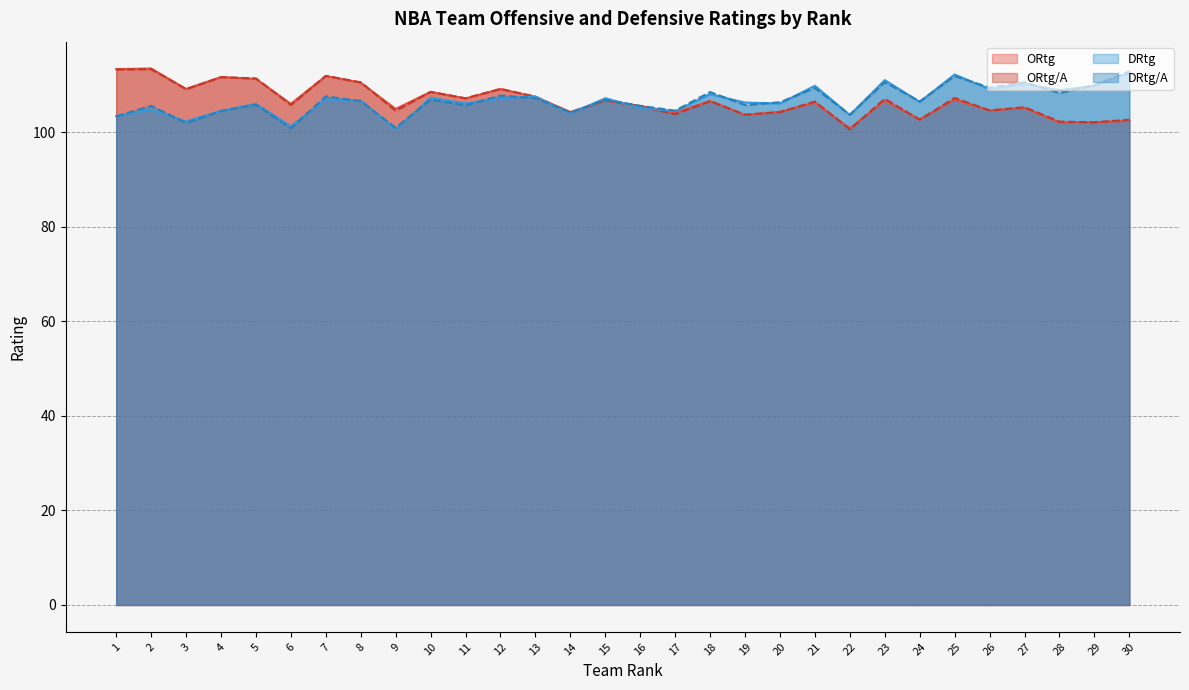

Reading left to right, list all the values displayed in this chart.

ORtg: 113.3	113.4	109.1	111.6	111.2	106.0	111.8	110.4	104.9	108.5	107.1	109.1	107.4	104.2	106.7	105.5	104.1	106.6	103.6	104.3	106.2	100.8	106.6	102.7	106.8	104.6	105.1	102.0	102.1	102.3
ORtg/A: 113.2	113.3	109.0	111.6	111.3	105.7	111.9	110.5	104.5	108.5	107.1	109.1	107.5	104.1	106.7	105.4	103.8	106.5	103.7	104.2	106.5	100.6	107.0	102.6	107.2	104.6	105.2	102.2	102.0	102.6
DRtg: 103.3	104.8	102.3	104.5	106.0	101.2	106.9	106.7	100.5	107.2	106.0	107.1	107.5	103.9	107.1	105.1	104.4	108.0	106.2	106.0	109.8	103.6	111.0	106.4	112.2	109.0	110.2	108.8	109.8	112.5
DRtg/A: 103.3	105.5	101.9	104.4	105.8	100.8	107.5	106.5	100.9	106.9	105.6	107.7	107.2	104.1	106.8	105.5	104.5	108.5	105.7	106.3	109.3	103.6	110.5	106.5	111.8	109.4	110.5	108.2	109.9	112.8